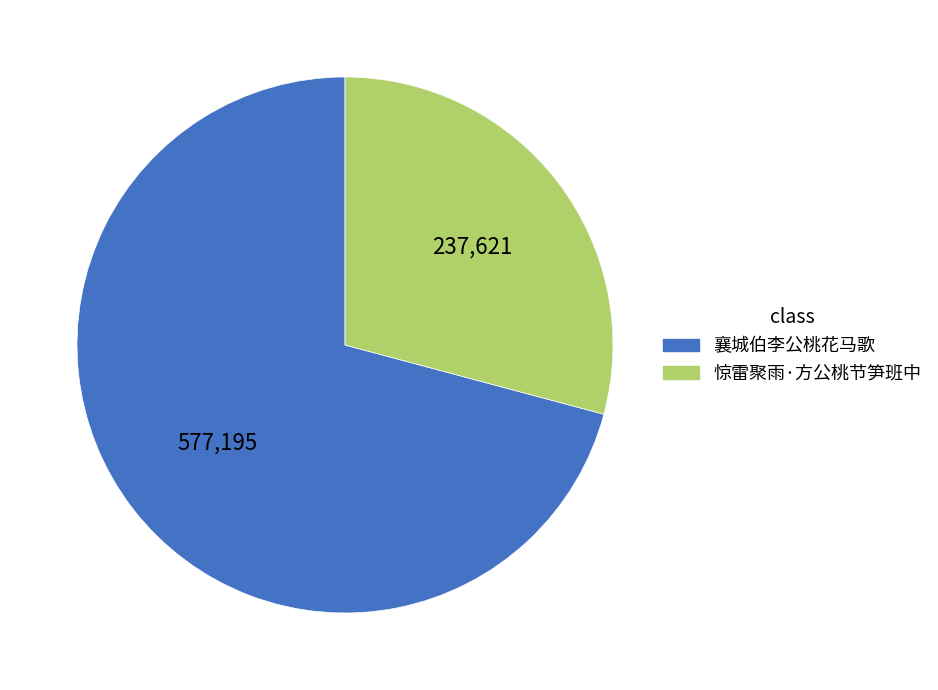

Approximately how many times larger is the value at 惊雷聚雨·方公桃节笋班中 compared to 襄城伯李公桃花马歌?

0.4